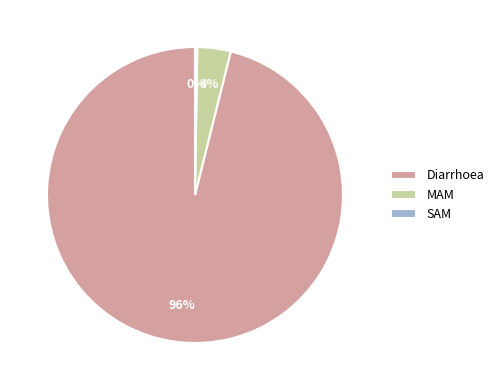

What is the majority slice?

Diarrhoea